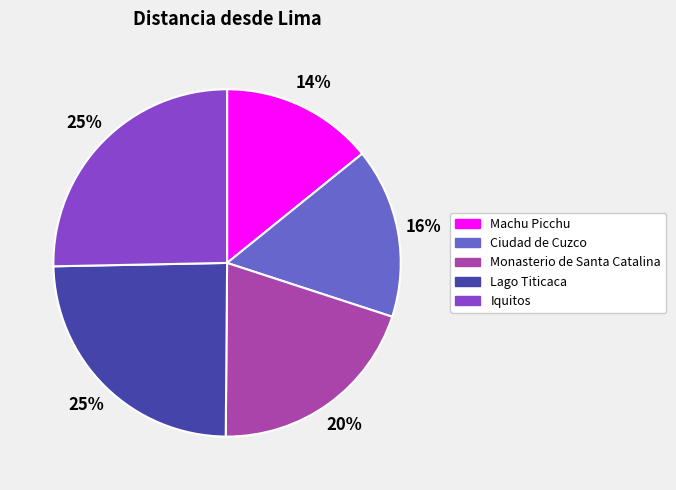

Which slice is the smallest?

Machu Picchu